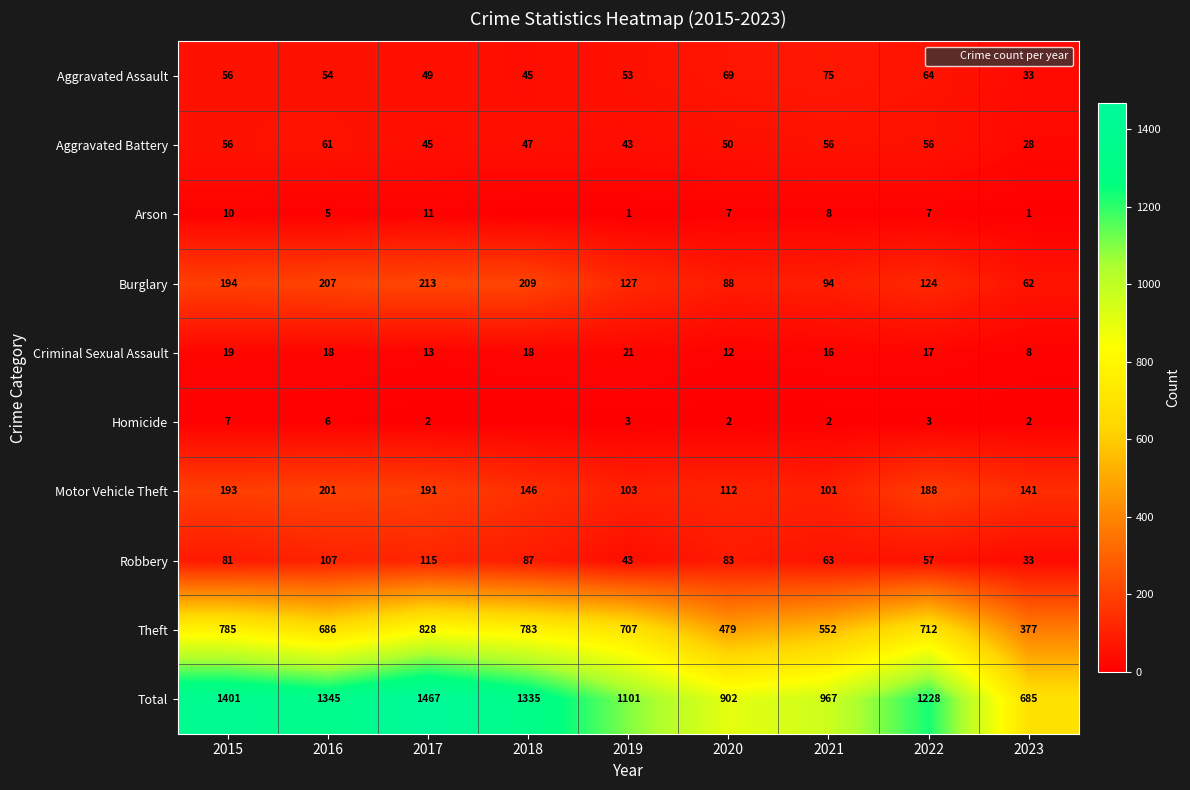

Rank the categories by Theft value from highest to lowest.

2017, 2015, 2018, 2022, 2019, 2016, 2021, 2020, 2023